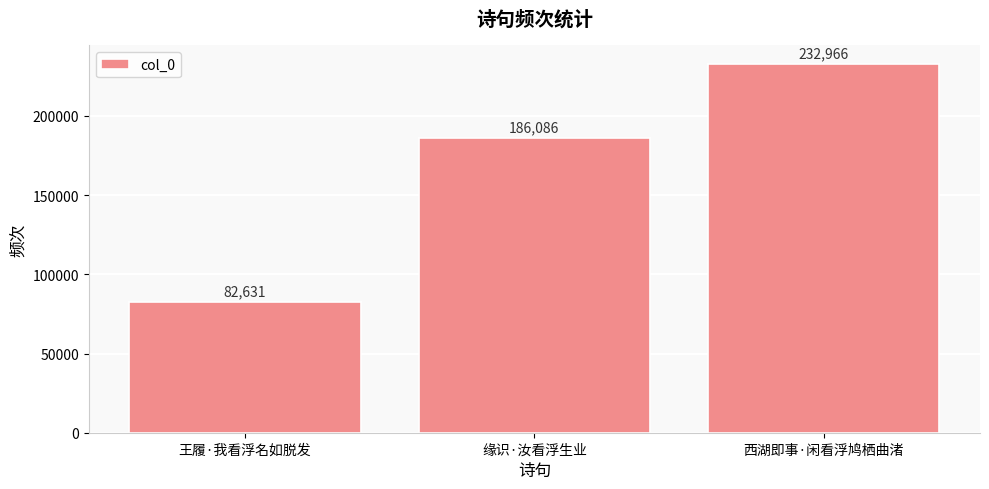

What position from the right is 王履·我看浮名如脱发?

3